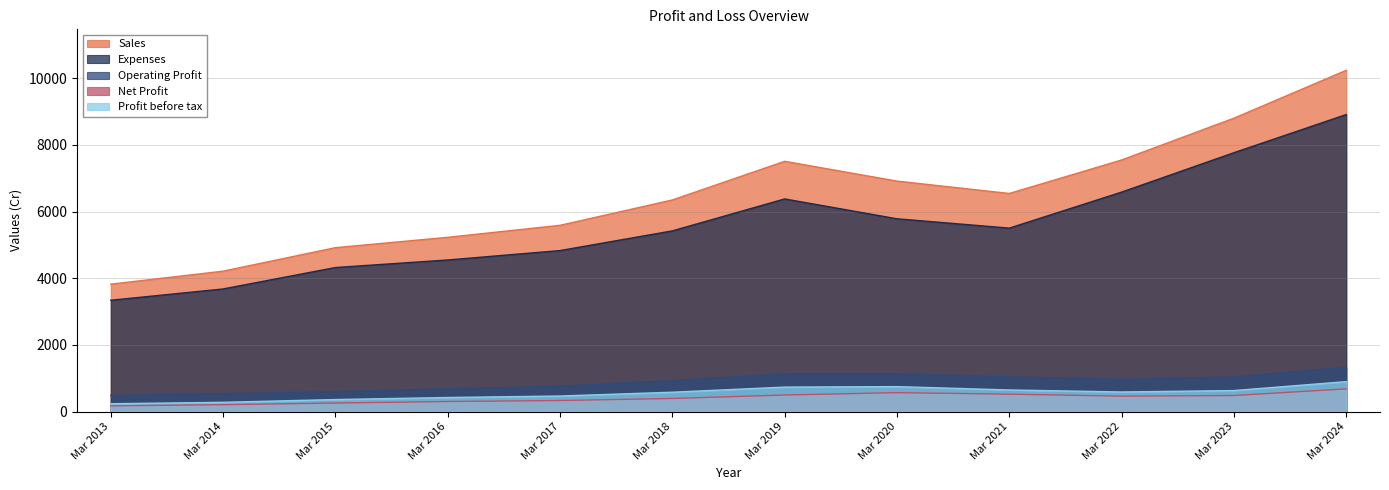

Reading left to right, what are all the values shown in this chart?

Sales: Mar 2013=3822	Mar 2014=4212	Mar 2015=4917	Mar 2016=5228	Mar 2017=5588	Mar 2018=6349	Mar 2019=7509	Mar 2020=6915	Mar 2021=6544	Mar 2022=7549	Mar 2023=8804	Mar 2024=10241
Expenses: Mar 2013=3339	Mar 2014=3678	Mar 2015=4321	Mar 2016=4548	Mar 2017=4830	Mar 2018=5421	Mar 2019=6380	Mar 2020=5784	Mar 2021=5504	Mar 2022=6585	Mar 2023=7768	Mar 2024=8913
Operating Profit: Mar 2013=483	Mar 2014=534	Mar 2015=596	Mar 2016=680	Mar 2017=758	Mar 2018=928	Mar 2019=1129	Mar 2020=1131	Mar 2021=1040	Mar 2022=965	Mar 2023=1036	Mar 2024=1328
Net Profit: Mar 2013=170	Mar 2014=205	Mar 2015=254	Mar 2016=300	Mar 2017=330	Mar 2018=391	Mar 2019=495	Mar 2020=566	Mar 2021=520	Mar 2022=461	Mar 2023=480	Mar 2024=680
Profit before tax: Mar 2013=233	Mar 2014=276	Mar 2015=359	Mar 2016=420	Mar 2017=465	Mar 2018=579	Mar 2019=733	Mar 2020=747	Mar 2021=647	Mar 2022=586	Mar 2023=629	Mar 2024=897